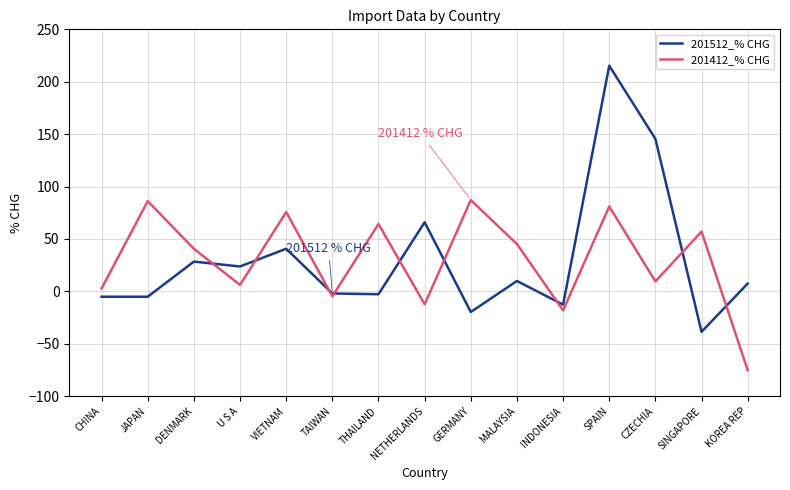

At which label does 201412_% CHG reach its minimum?

KOREA REP